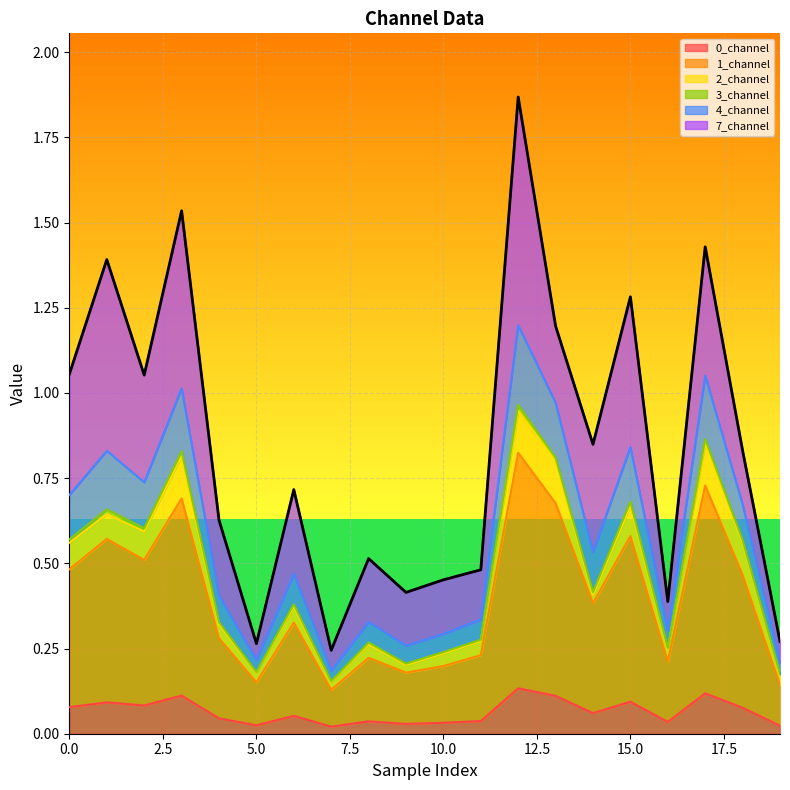

Is the value of 0_channel at 18 greater than the value of 1_channel at 9?

No